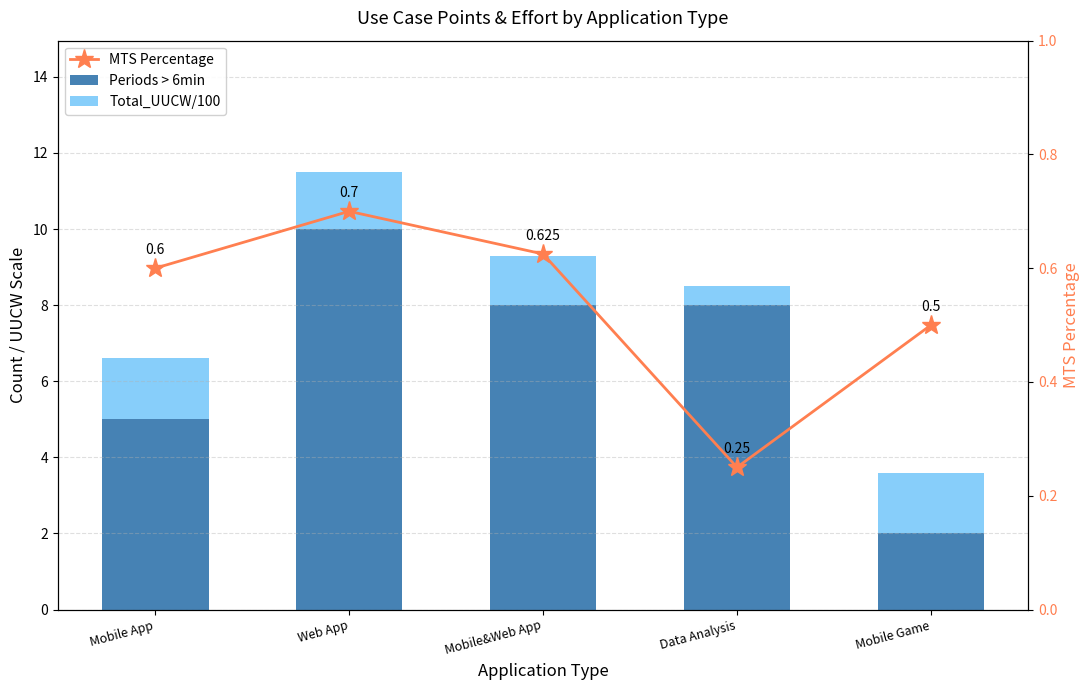

What is the total value across all series at Mobile&Web App?

9.9